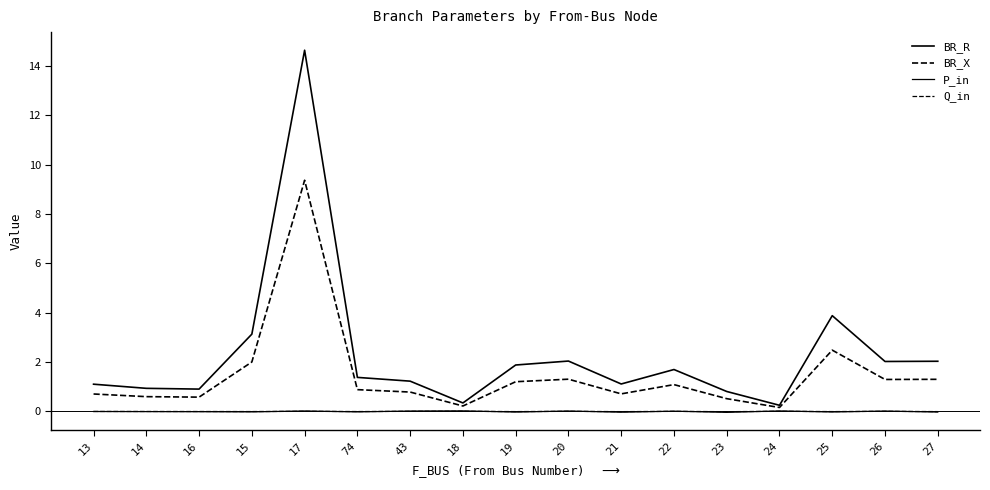

True or false: P_in and Q_in intersect in this chart.

True